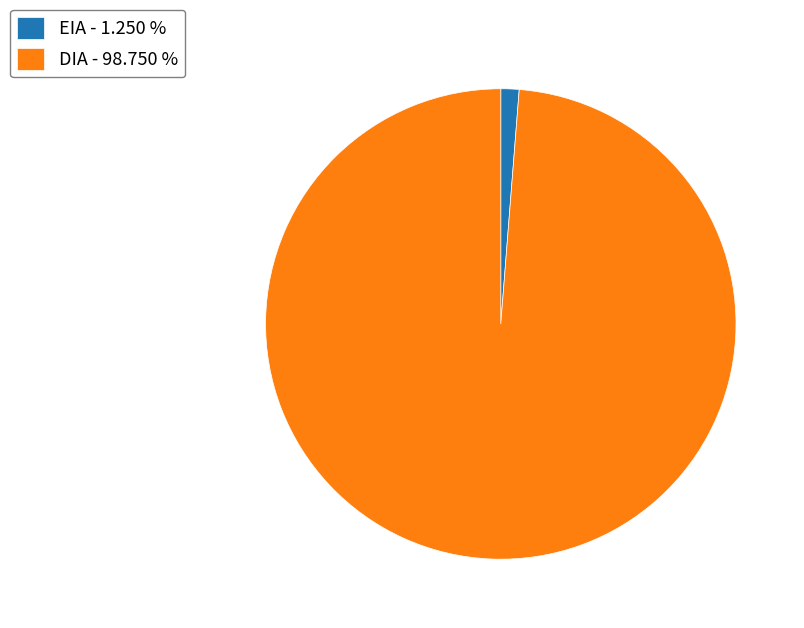

Combined, do EIA - 1.250 % and DIA - 98.750 % account for over 50%?

Yes